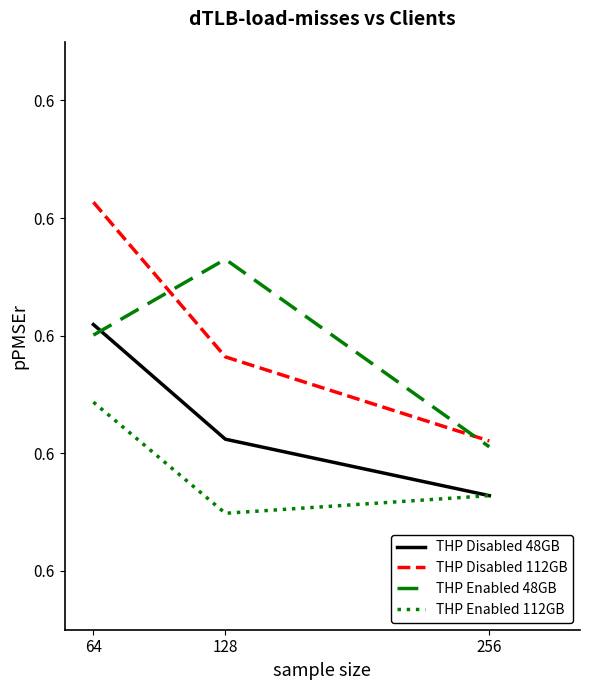

The value of THP Disabled 48GB at 256 is 0.6. True or false?

True